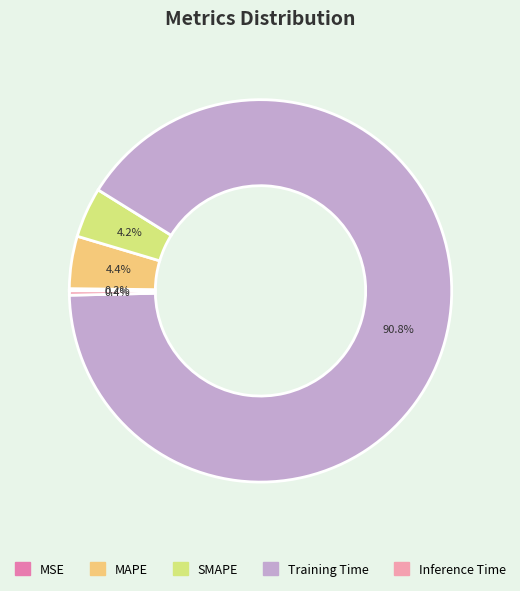

Which category has the smallest portion of the pie?

MSE